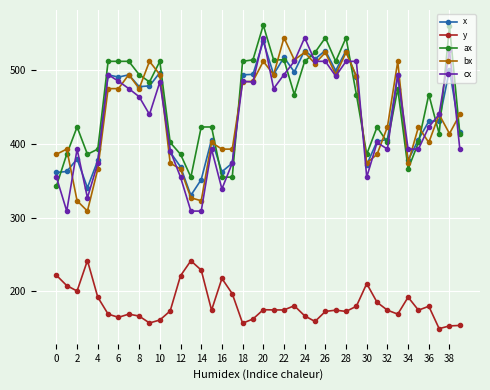

What are all the series names shown in the legend?

x, y, ax, bx, cx